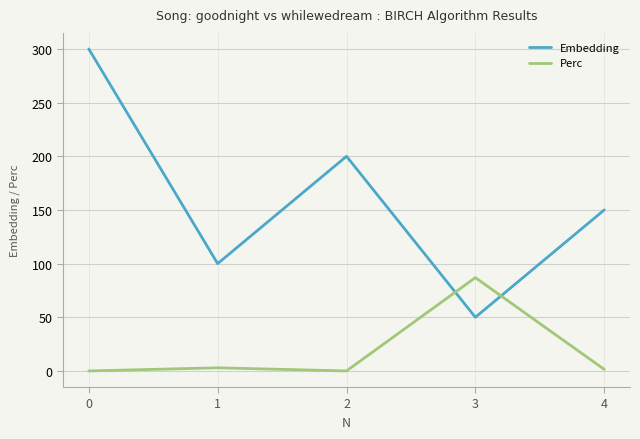

How many interior local peaks does the Embedding series have?

1